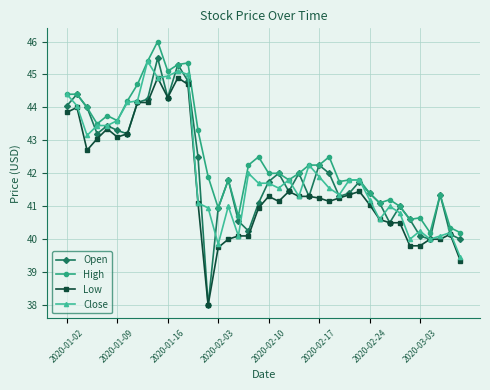

True or false: Low and High intersect in this chart.

False